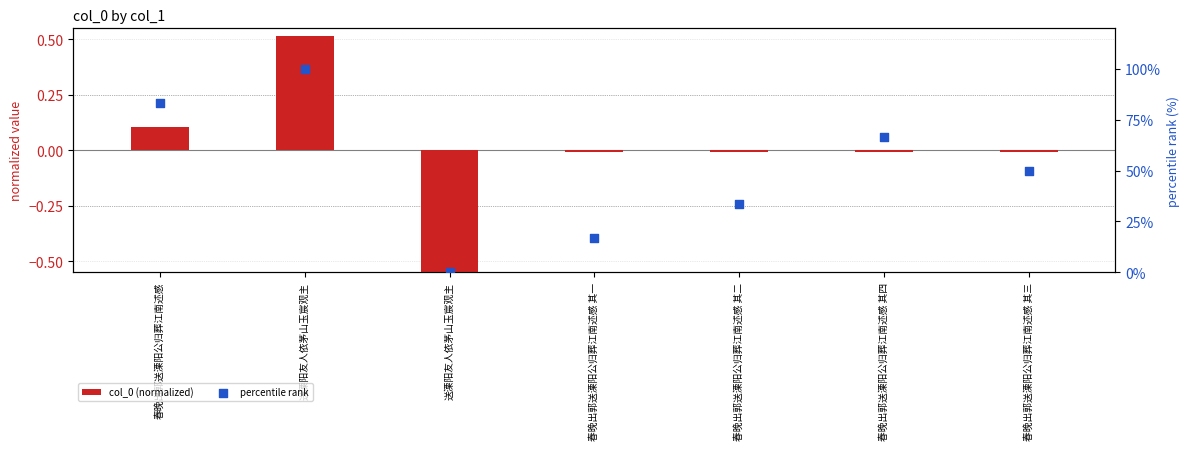

What are all the series names shown in the legend?

col_0 (normalized), percentile rank